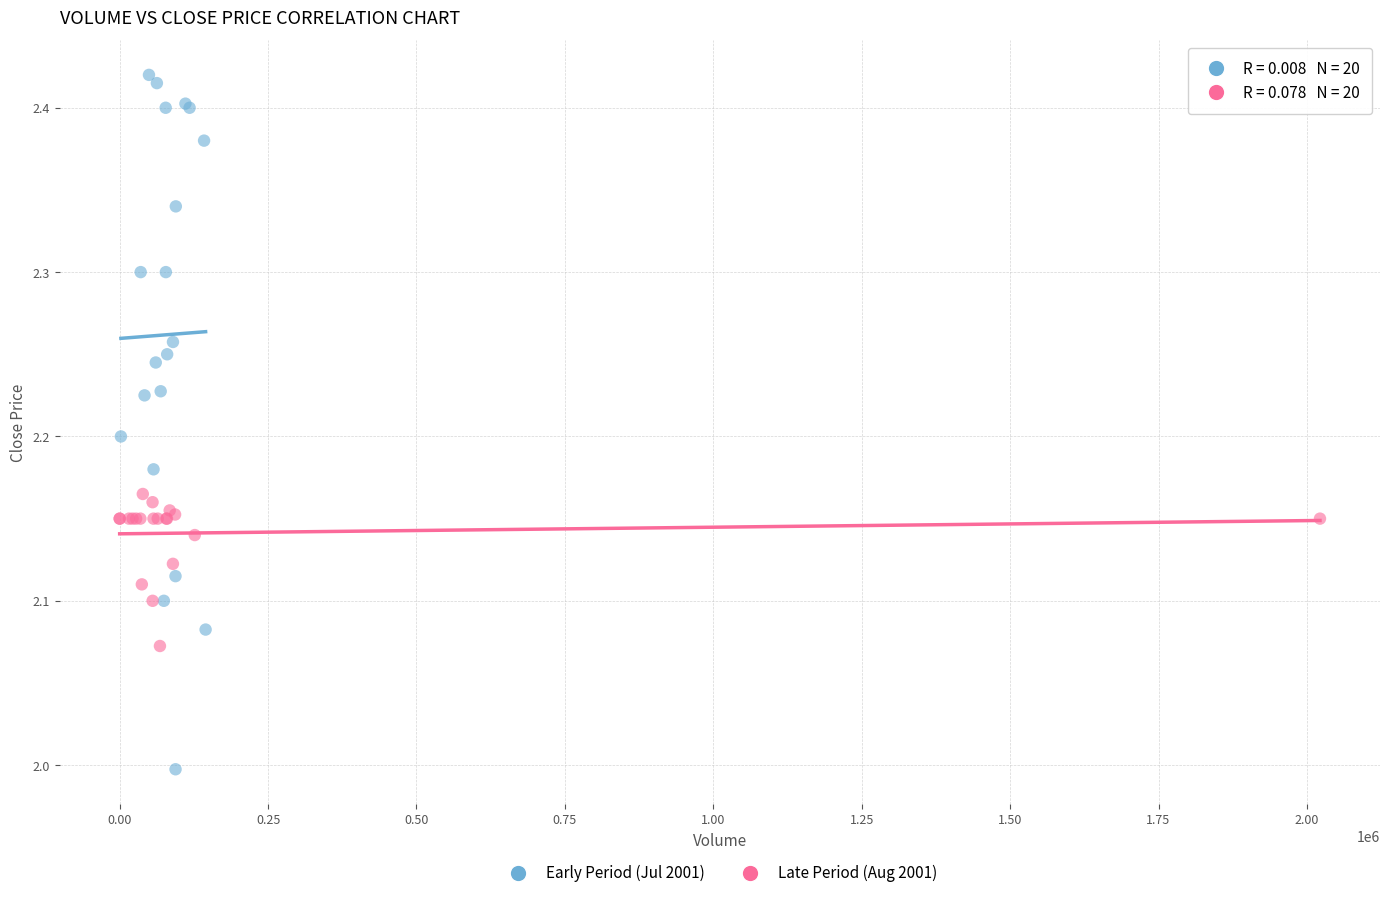

Which series has the widest spread of Y values?

Early Period (Jul 2001)